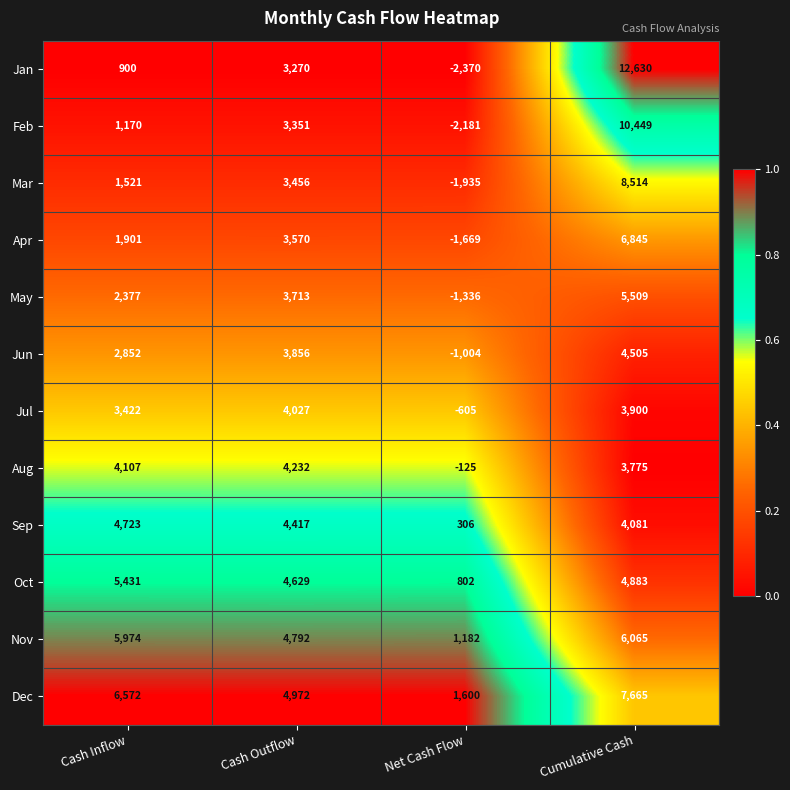

At which category is the sum across all series the highest?

Cumulative Cash